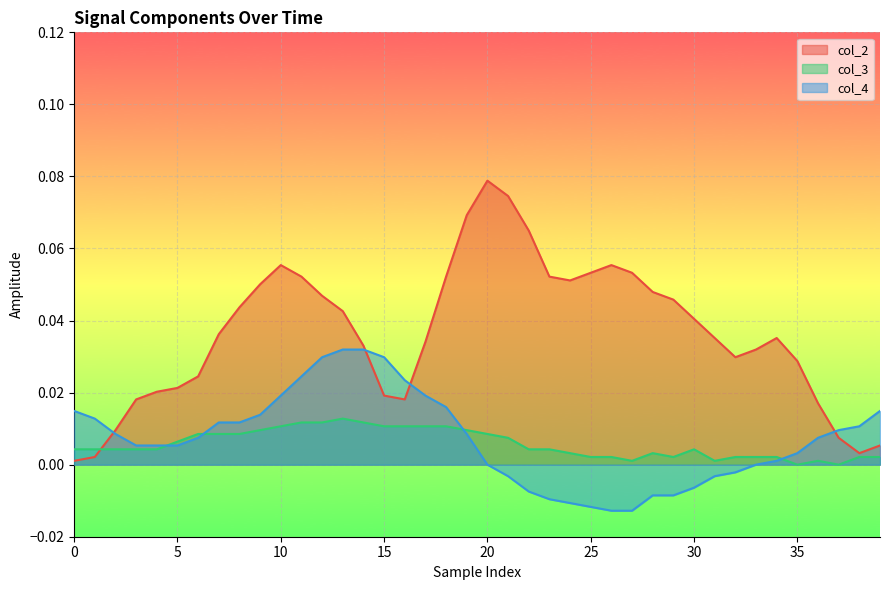

How many lines are shown in the chart?

3